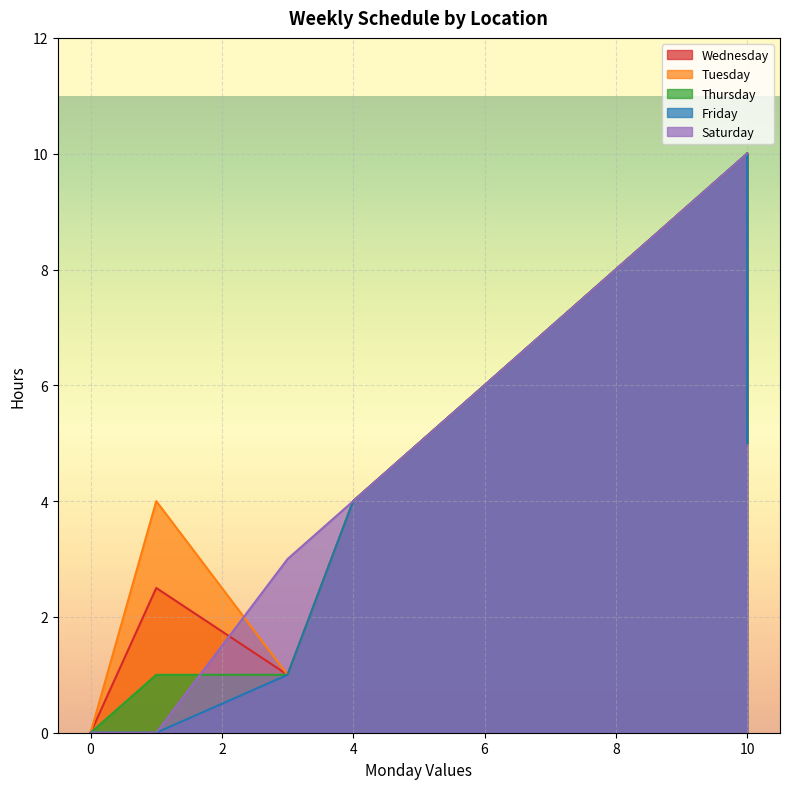

How many values in Thursday are above zero?

10